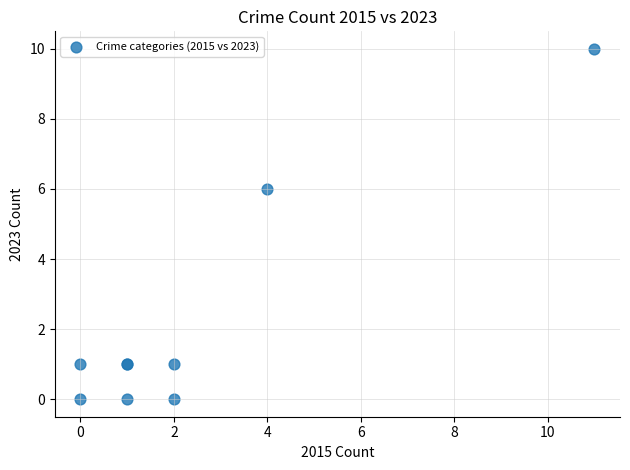

What Y value in the scatter plot is closest to 5?

6